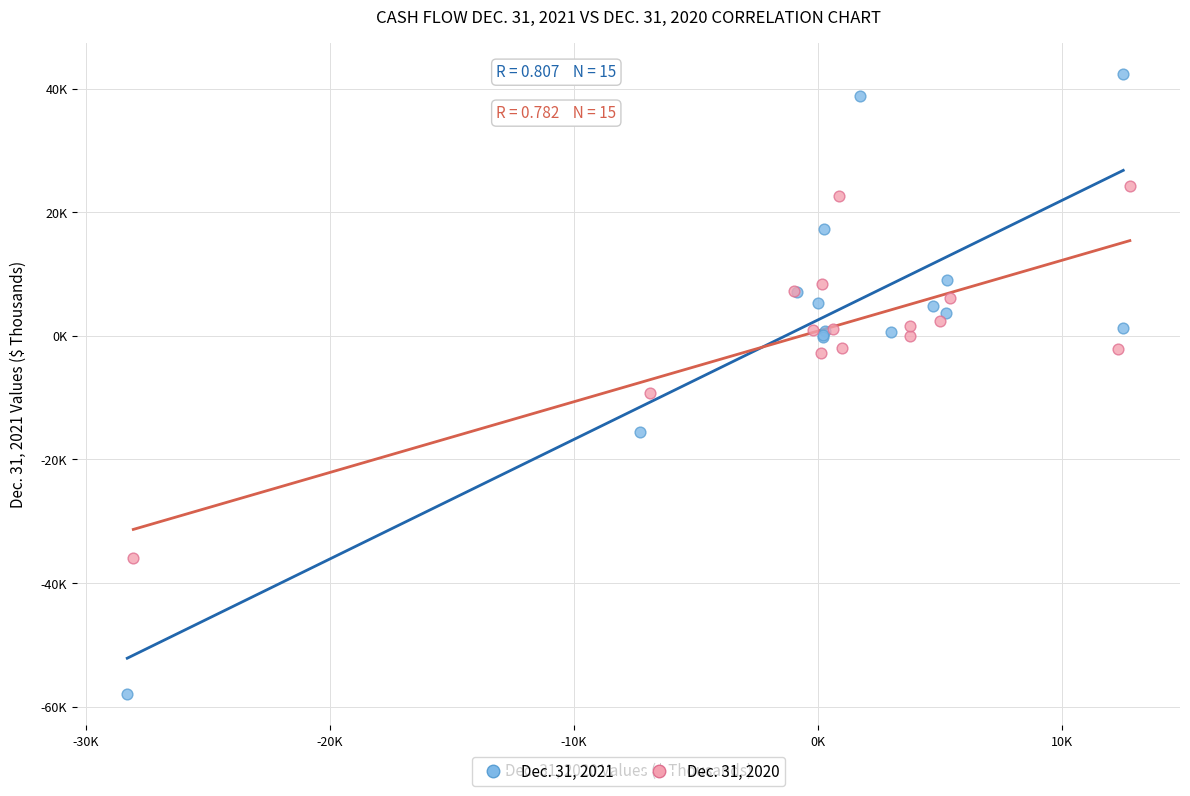

Which series has the widest spread of Y values?

Dec. 31, 2021